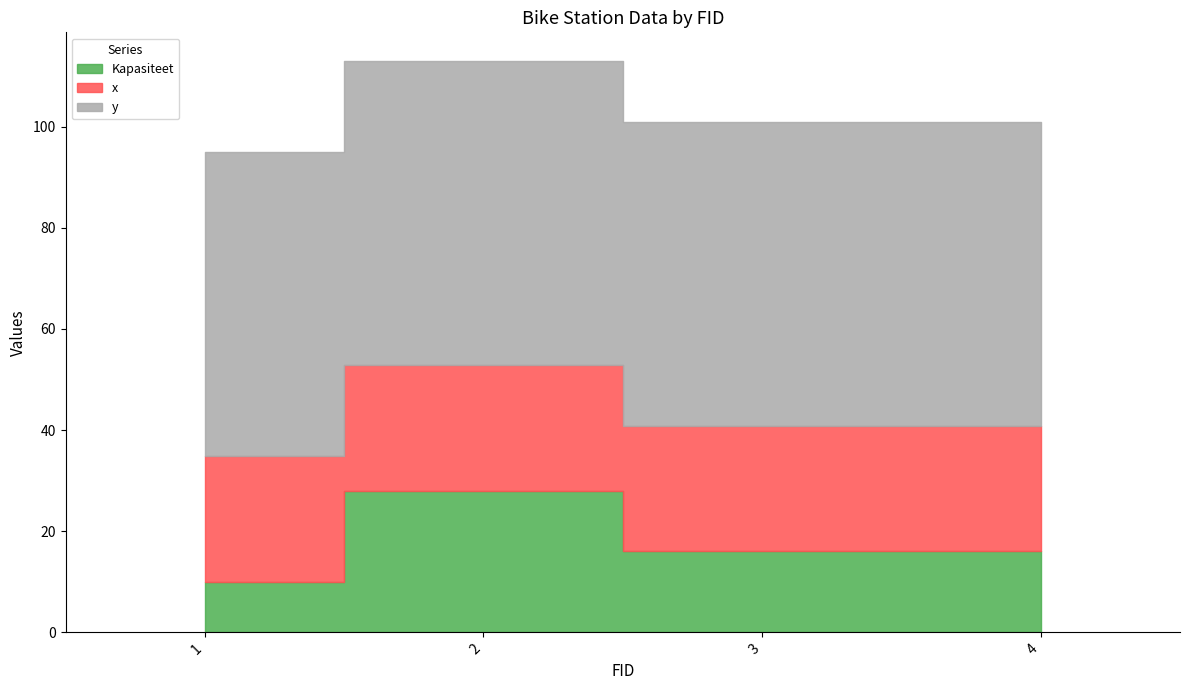

True or false: Kapasiteet and y intersect in this chart.

False